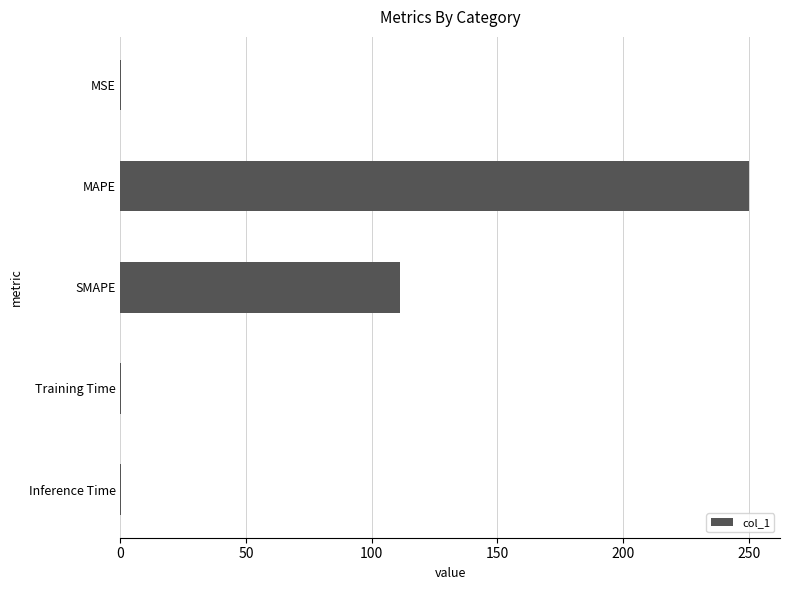

At which label is the value closest to 125?

SMAPE